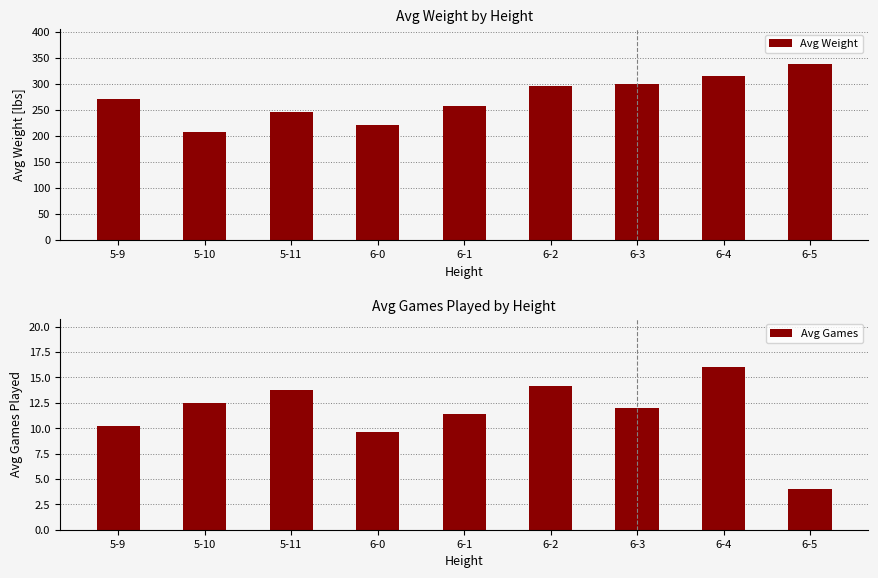

Rank the series at 5-11 from highest to lowest value.

Avg Weight, Avg Games